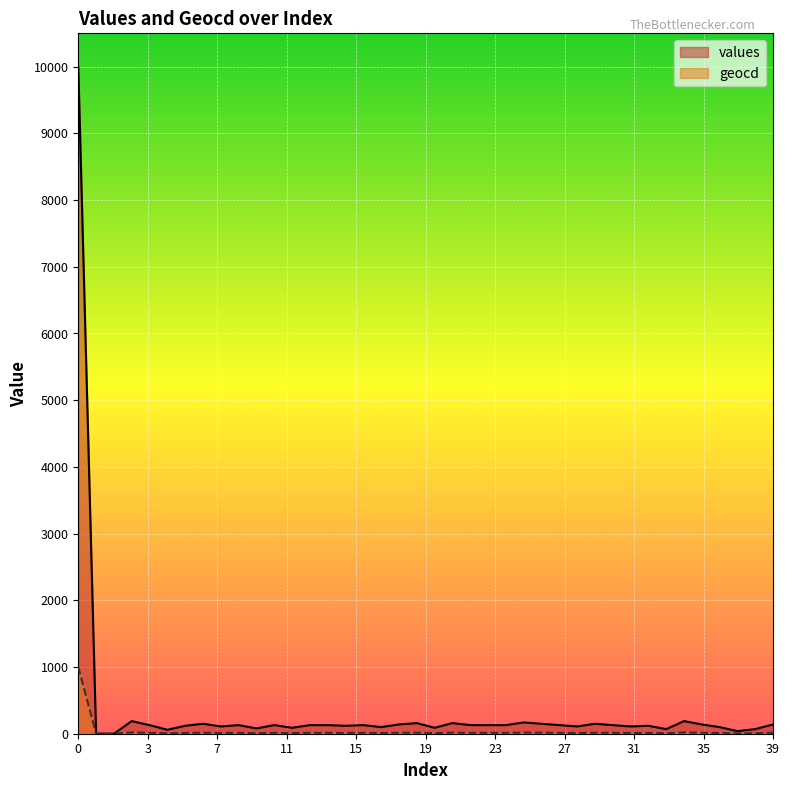

What is the maximum value for values?

10000